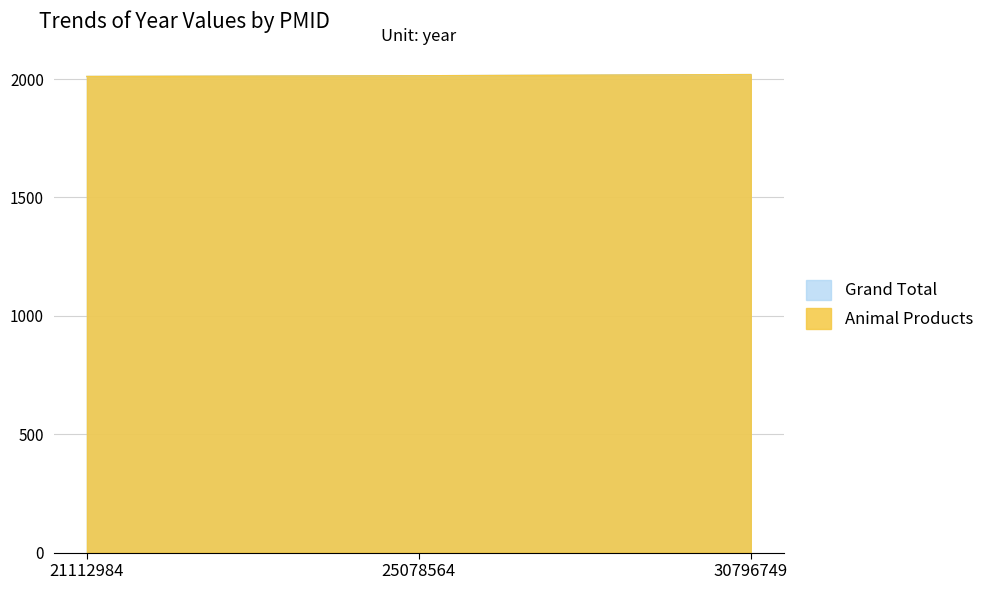

What is the total value across all series at 21112984?

4022